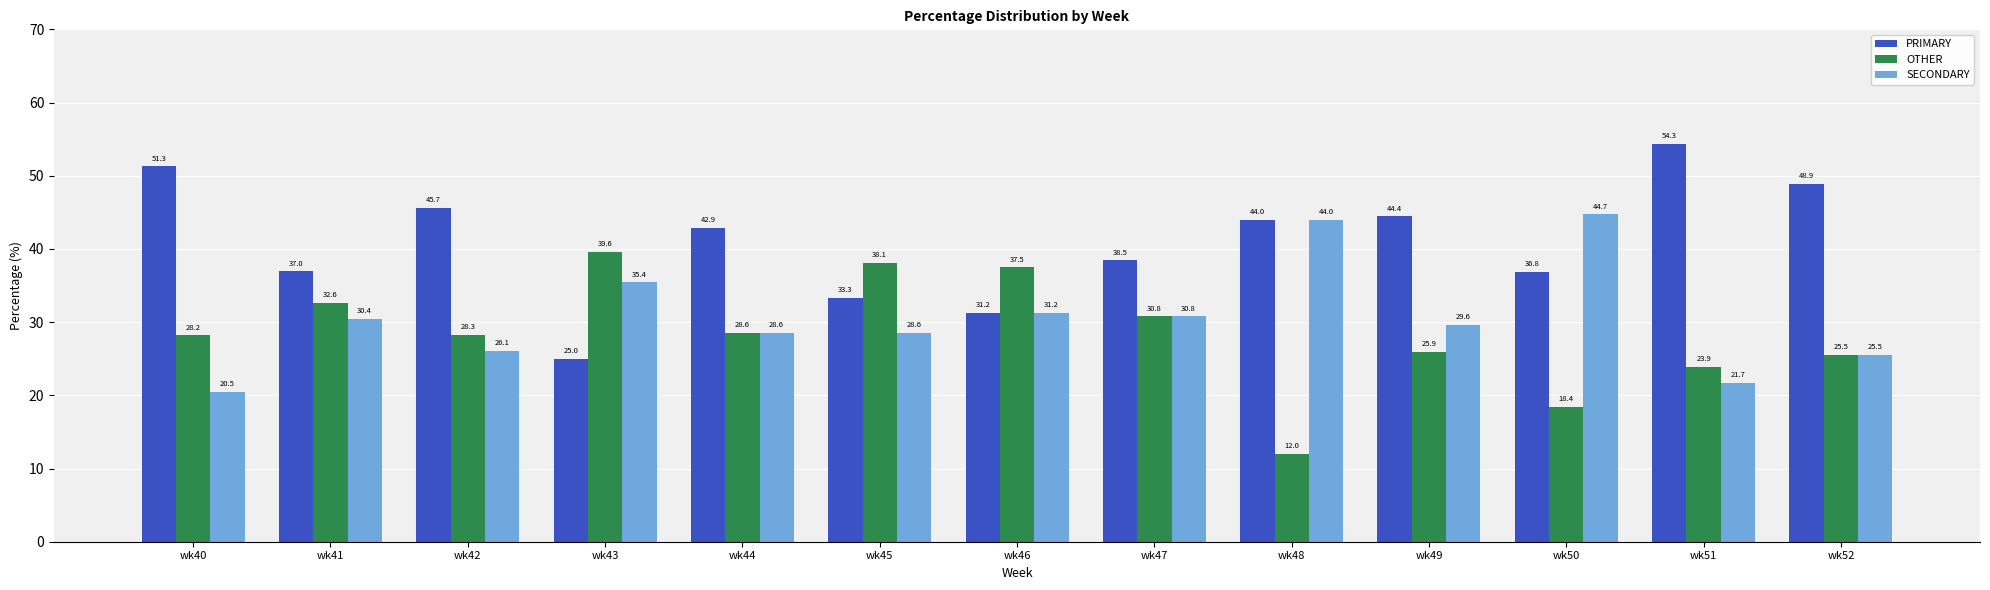

What is the difference between the SECONDARY values at wk41 and wk50?

14.3